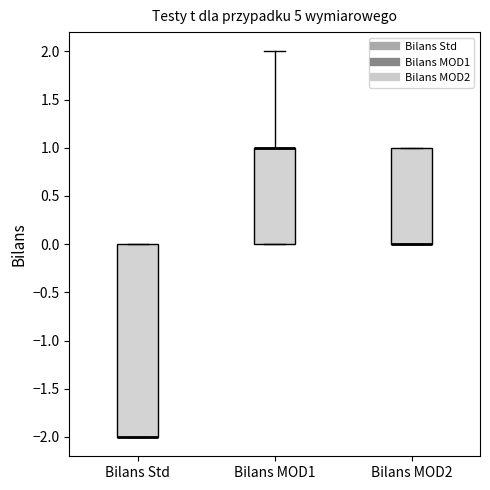

Reading left to right, transcribe this box plot: for each box, give where its median line is, the range the box spans, and where its two whiskers end, as read against the y-axis. The values are not printed on the chart, so give them approximately, as read against the axis.

Bilans Std: median -2 (drawn on the box's lower edge), box -2 to 0, whiskers -2 to 0
Bilans MOD1: median 1 (drawn on the box's upper edge), box 0 to 1, whiskers 0 to 2
Bilans MOD2: median 0 (drawn on the box's lower edge), box 0 to 1, whiskers 0 to 1